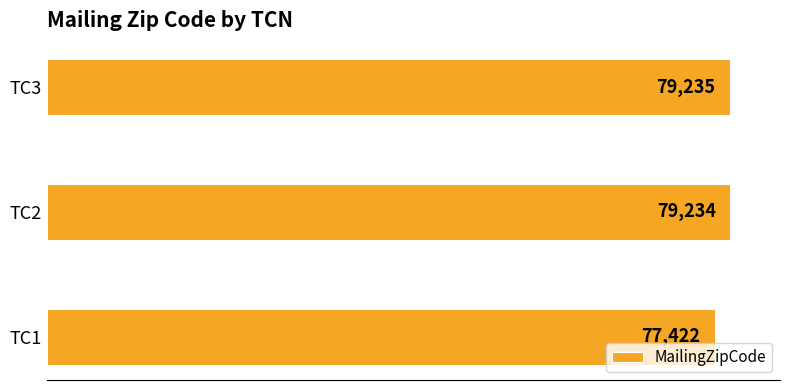

True or false: the data shows 79234 at TC2.

True